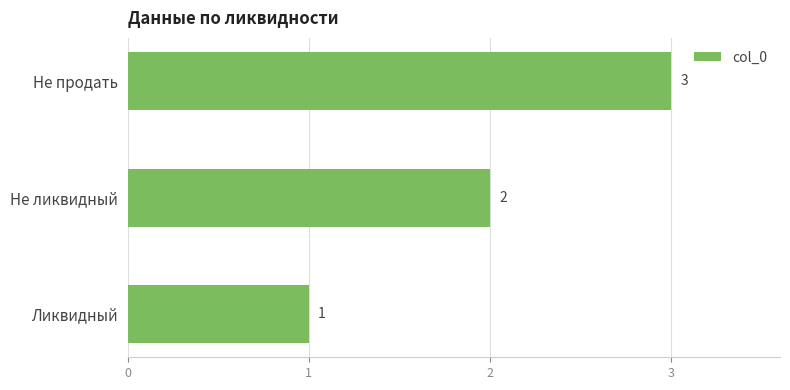

The value at Не продать is 3. True or false?

True